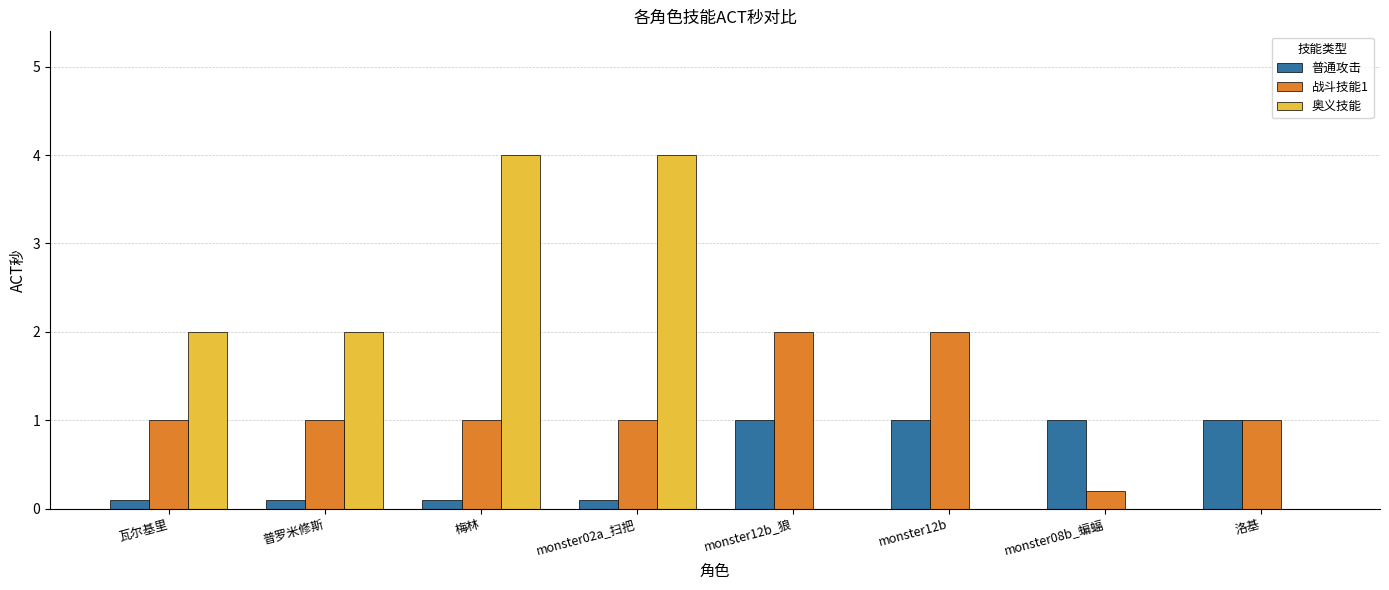

Is it true that 战斗技能1 equals 1.0 at monster02a_扫把?

True